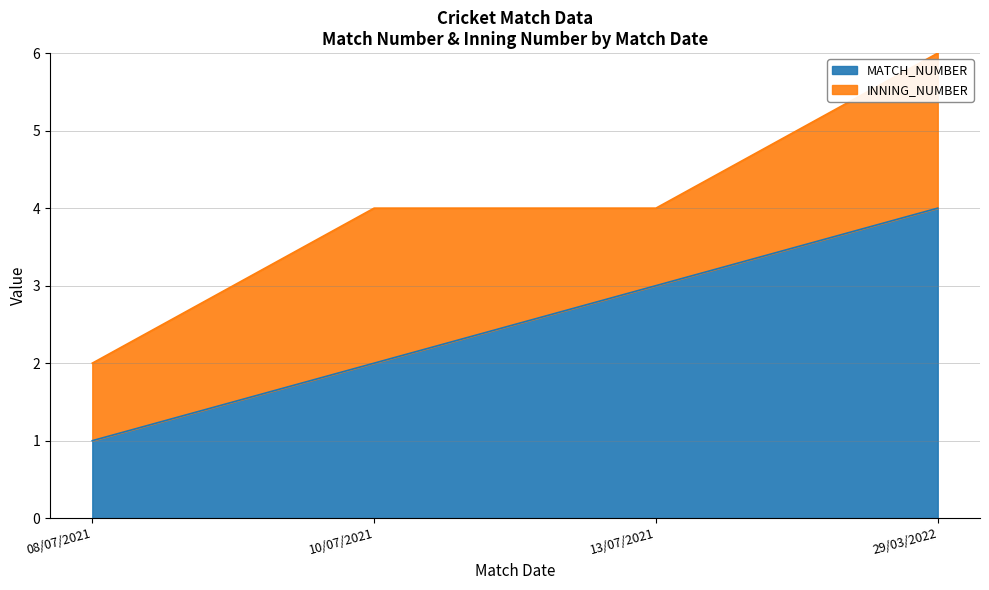

At which category is the sum across all series the highest?

29/03/2022